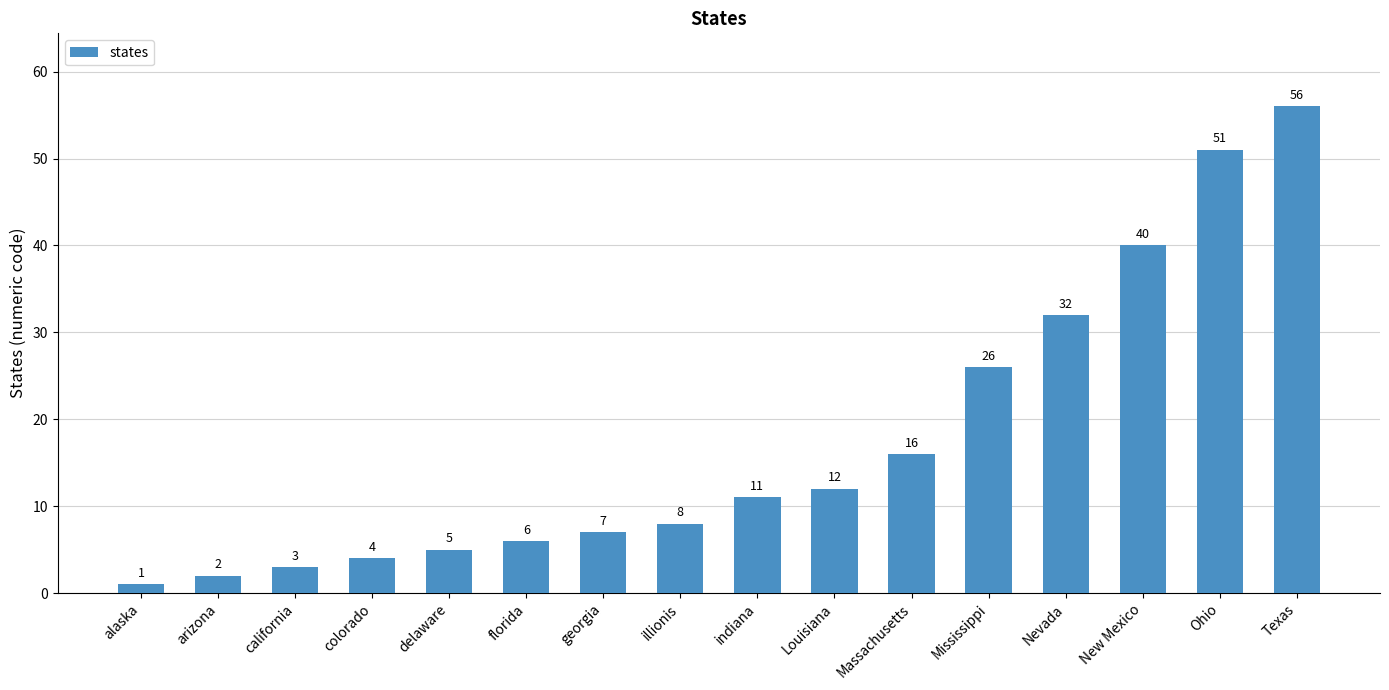

Does the chart contain any negative values?

No